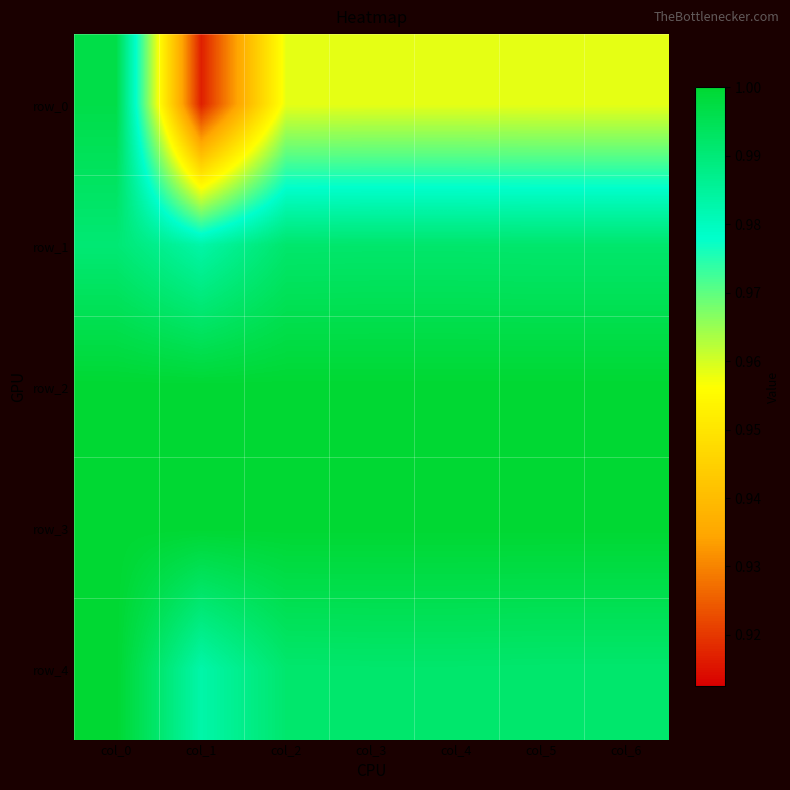

Reading left to right, list all the values displayed in this chart.

row_0: 1.0	0.9	1.0	1.0	1.0	1.0	1.0
row_1: 1.0	1.0	1.0	1.0	1.0	1.0	1.0
row_2: 1.0	1.0	1.0	1.0	1.0	1.0	1.0
row_3: 1.0	1.0	1.0	1.0	1.0	1.0	1.0
row_4: 1.0	1.0	1.0	1.0	1.0	1.0	1.0